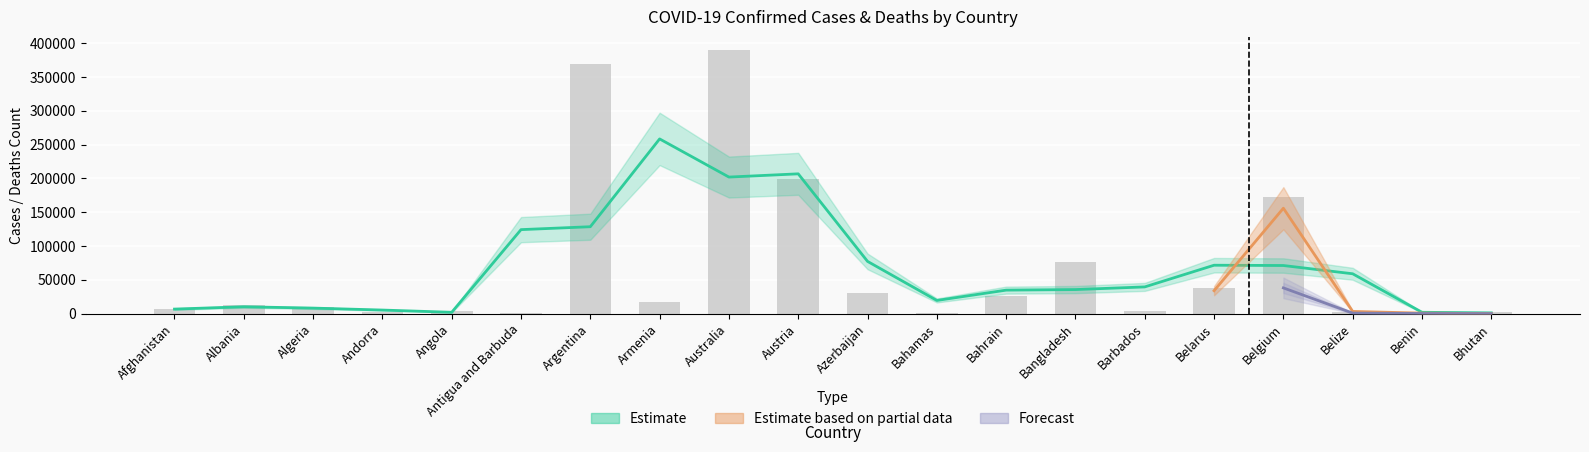

True or false: the data shows 10269.2 at Algeria.

True